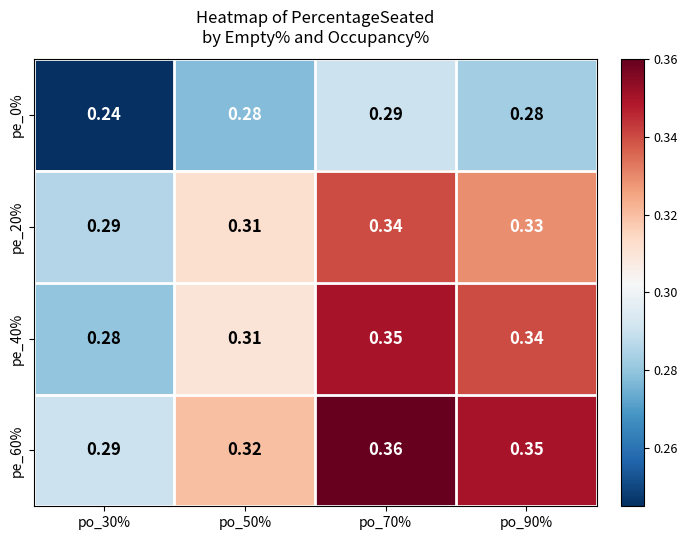

How many categories are shown in the chart?

4